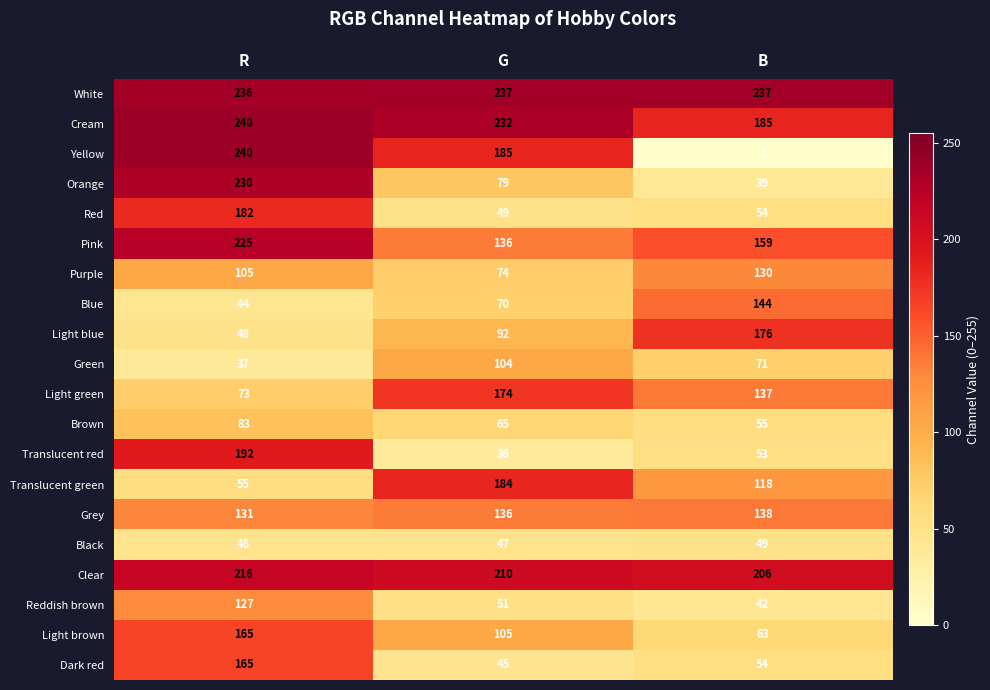

Rank the categories by Blue value from highest to lowest.

B, G, R